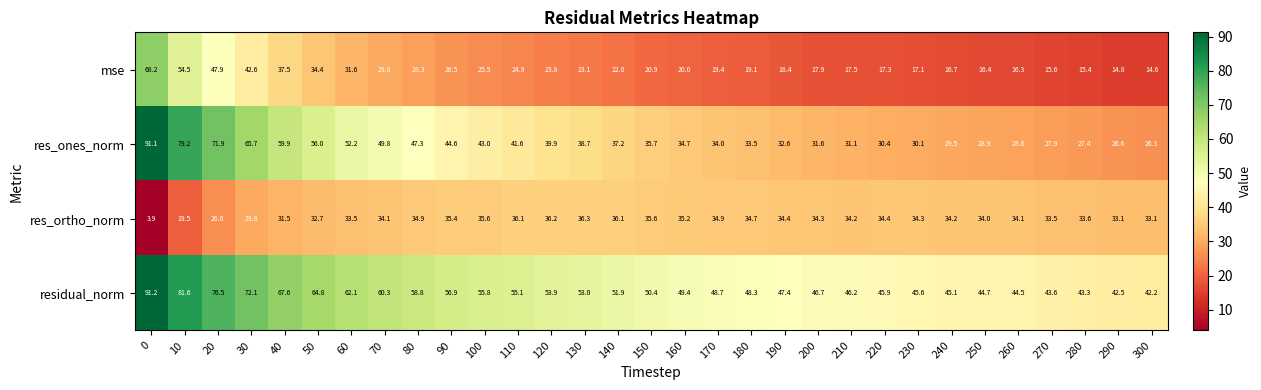

At how many categories does at least one series exceed 15?

31